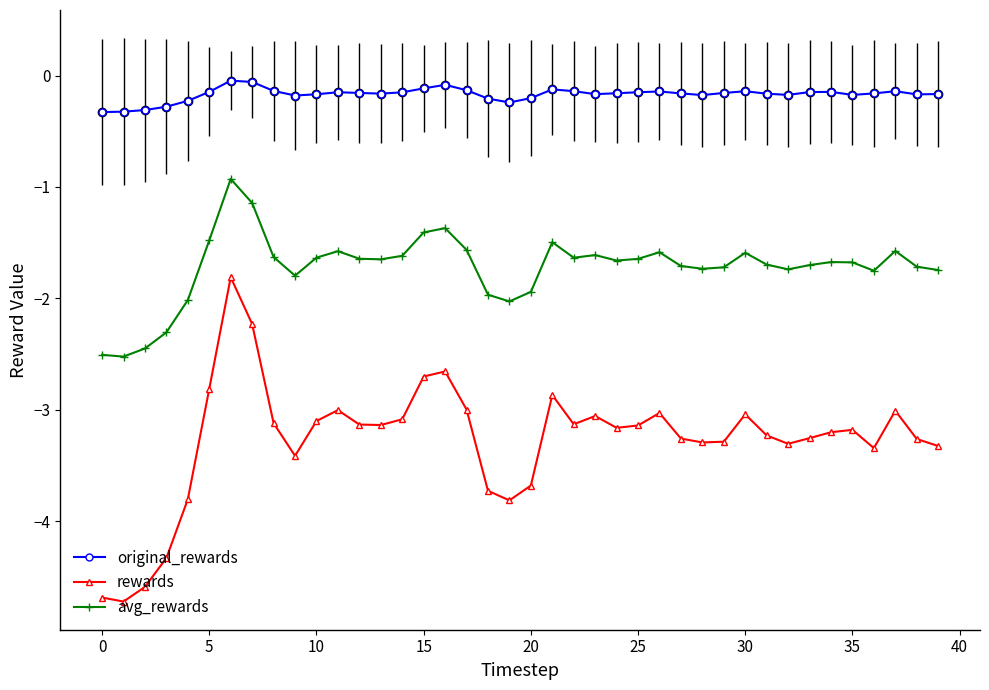

Rank the series by their maximum value, from lowest to highest.

rewards, avg_rewards, original_rewards